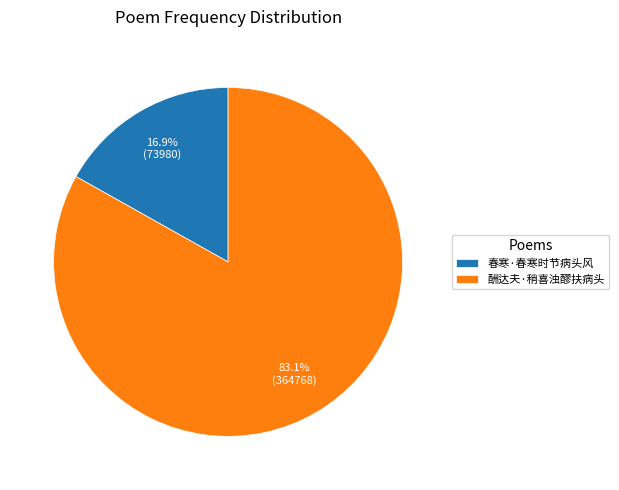

Is 酬达夫·稍喜浊醪扶病头 the majority of the pie?

Yes